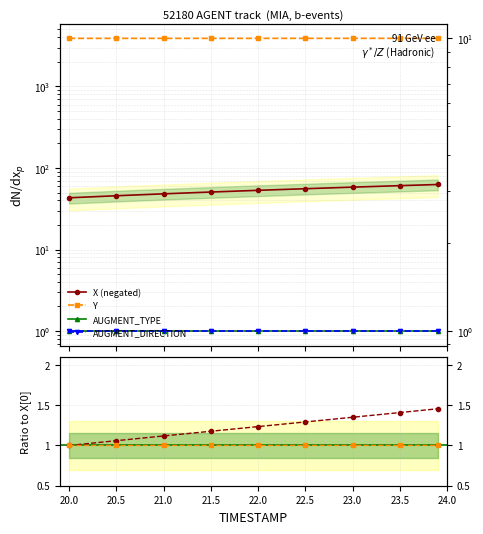

What is the value of the Y point at the 8th from the left?

3891.1